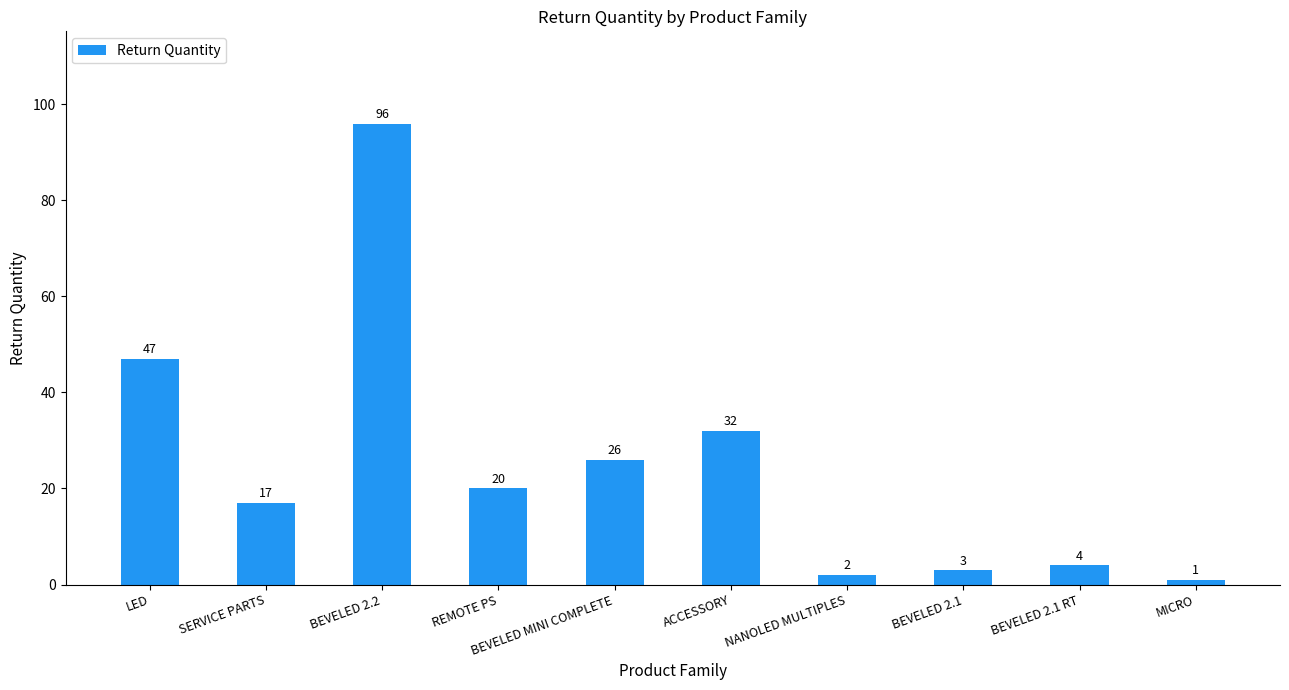

Reading left to right, transcribe all the data shown in this chart.

47	17	96	20	26	32	2	3	4	1